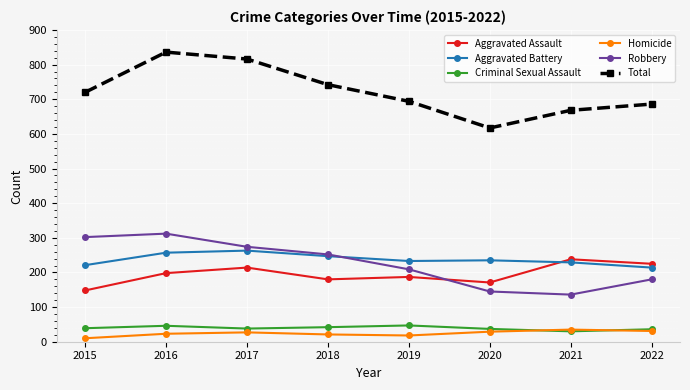

What is the difference between the second highest and second lowest values in the Total series?

148